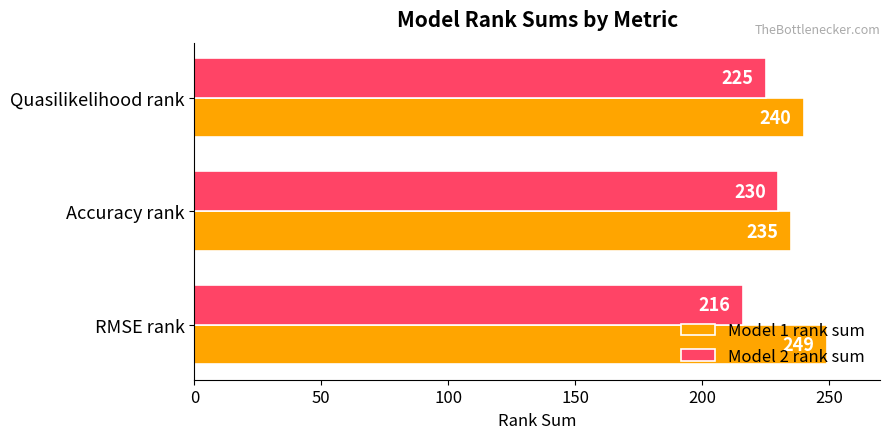

Which category has the lowest value in the Model 1 rank sum series?

Accuracy rank